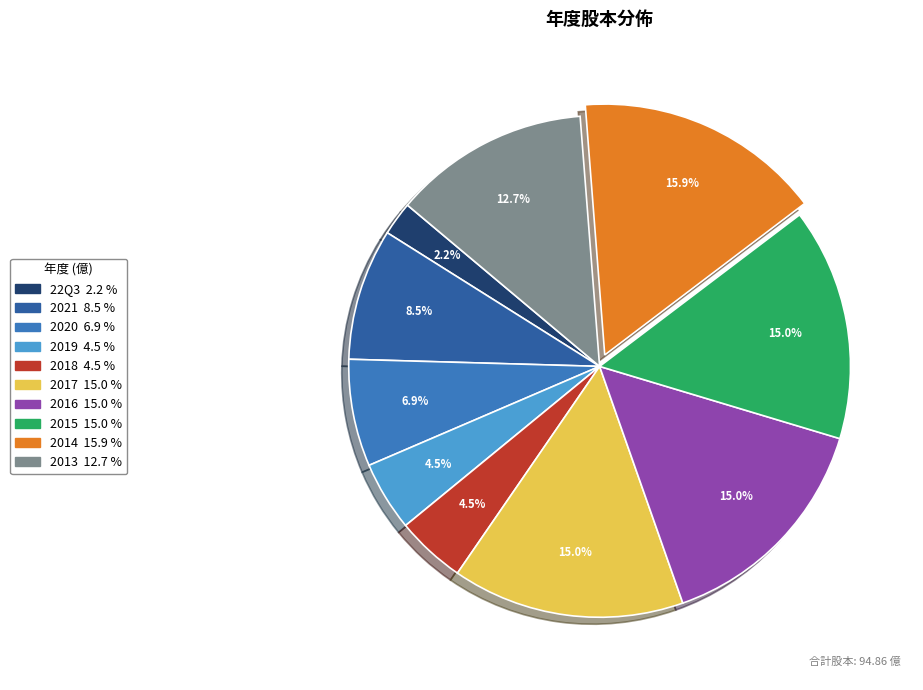

What is the largest slice in the pie chart?

2014